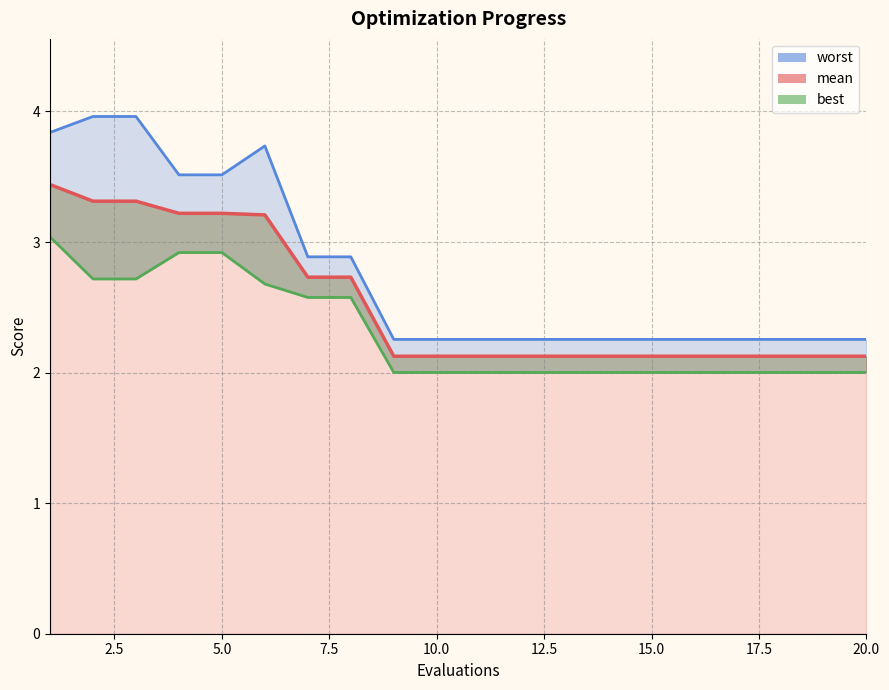

True or false: worst and best cross at least once.

False